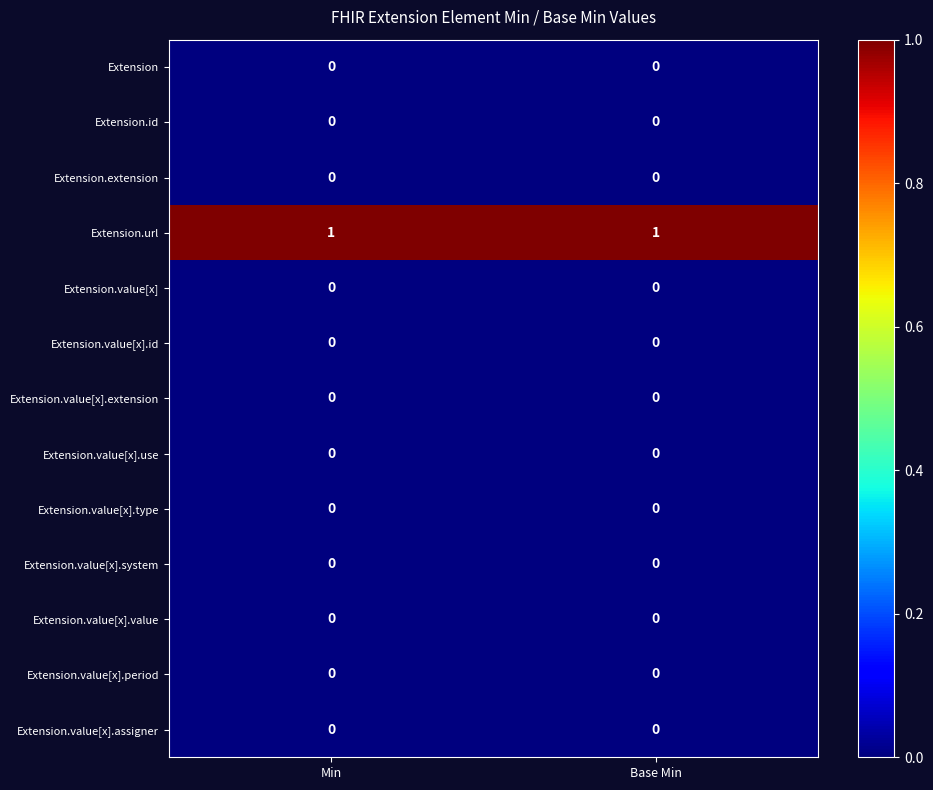

Reading left to right, extract all data points from this chart.

Extension: Min=0	Base Min=0
Extension.id: Min=0	Base Min=0
Extension.extension: Min=0	Base Min=0
Extension.url: Min=1	Base Min=1
Extension.value[x]: Min=0	Base Min=0
Extension.value[x].id: Min=0	Base Min=0
Extension.value[x].extension: Min=0	Base Min=0
Extension.value[x].use: Min=0	Base Min=0
Extension.value[x].type: Min=0	Base Min=0
Extension.value[x].system: Min=0	Base Min=0
Extension.value[x].value: Min=0	Base Min=0
Extension.value[x].period: Min=0	Base Min=0
Extension.value[x].assigner: Min=0	Base Min=0